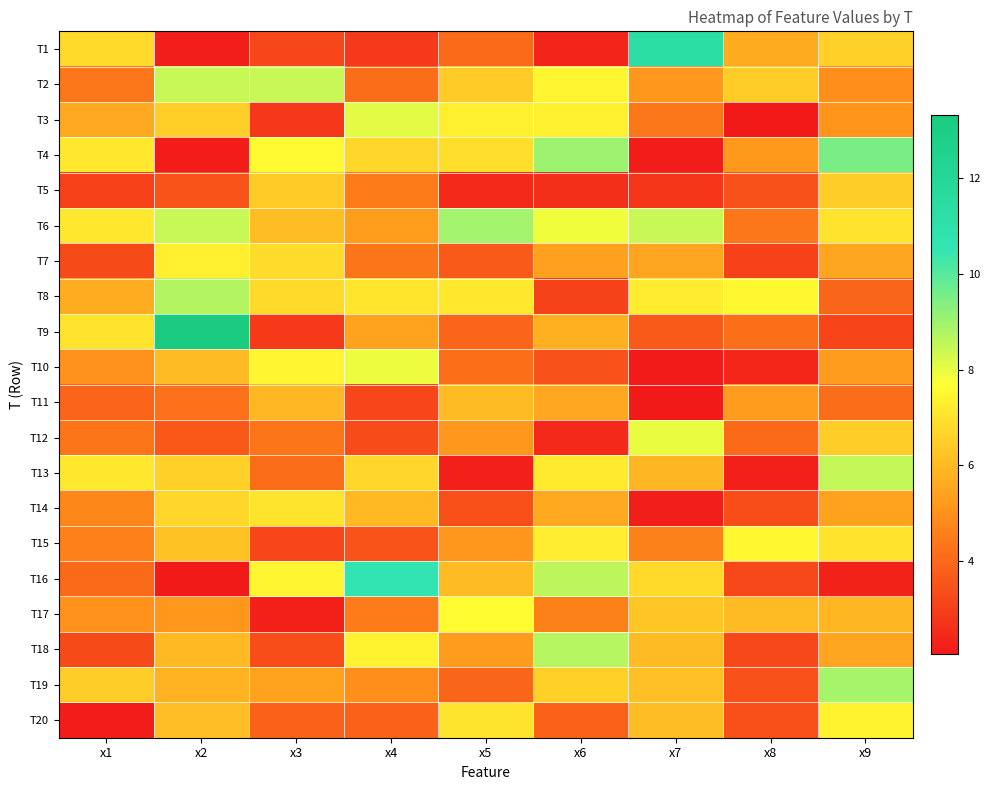

Reading left to right, list all the values displayed in this chart.

T1: x1=6.8	x2=2.2	x3=3.2	x4=2.8	x5=4.0	x6=2.4	x7=11.3	x8=5.7	x9=6.6
T2: x1=4.4	x2=8.5	x3=8.4	x4=4.1	x5=6.4	x6=7.4	x7=5.2	x8=6.5	x9=5.0
T3: x1=5.6	x2=6.5	x3=2.8	x4=8.1	x5=7.3	x6=7.4	x7=4.3	x8=2.1	x9=5.1
T4: x1=7.2	x2=2.2	x3=7.6	x4=6.7	x5=6.9	x6=9.0	x7=2.1	x8=5.2	x9=9.5
T5: x1=3.0	x2=3.5	x3=6.4	x4=4.5	x5=2.5	x6=2.6	x7=2.8	x8=3.4	x9=6.5
T6: x1=7.1	x2=8.4	x3=6.1	x4=5.3	x5=9.0	x6=7.9	x7=8.4	x8=4.4	x9=7.0
T7: x1=3.2	x2=7.3	x3=6.8	x4=4.3	x5=3.6	x6=5.4	x7=5.5	x8=3.0	x9=5.5
T8: x1=5.7	x2=8.7	x3=6.8	x4=7.1	x5=7.1	x6=3.1	x7=7.2	x8=7.5	x9=4.0
T9: x1=7.0	x2=13.3	x3=2.9	x4=5.4	x5=3.9	x6=5.8	x7=3.7	x8=4.2	x9=3.1
T10: x1=5.0	x2=6.0	x3=7.5	x4=7.9	x5=4.2	x6=3.5	x7=2.1	x8=2.4	x9=5.3
T11: x1=3.9	x2=4.2	x3=6.0	x4=3.2	x5=6.0	x6=5.5	x7=2.1	x8=5.3	x9=4.2
T12: x1=4.3	x2=3.6	x3=4.3	x4=3.3	x5=5.2	x6=2.5	x7=8.0	x8=4.0	x9=6.5
T13: x1=7.1	x2=6.6	x3=4.1	x4=6.7	x5=2.3	x6=7.2	x7=5.9	x8=2.3	x9=8.5
T14: x1=4.8	x2=6.7	x3=7.1	x4=6.0	x5=3.4	x6=5.6	x7=2.2	x8=3.3	x9=5.4
T15: x1=4.6	x2=6.2	x3=3.2	x4=3.5	x5=5.1	x6=7.3	x7=4.6	x8=7.5	x9=7.0
T16: x1=4.0	x2=2.0	x3=7.5	x4=10.6	x5=6.0	x6=8.6	x7=6.8	x8=3.2	x9=2.3
T17: x1=5.0	x2=5.2	x3=2.3	x4=4.5	x5=7.6	x6=4.6	x7=6.3	x8=6.0	x9=5.9
T18: x1=3.3	x2=6.0	x3=3.3	x4=7.4	x5=5.3	x6=8.7	x7=6.0	x8=3.2	x9=5.5
T19: x1=6.5	x2=5.8	x3=5.4	x4=4.9	x5=4.0	x6=6.6	x7=6.2	x8=3.4	x9=8.9
T20: x1=2.1	x2=6.1	x3=3.8	x4=3.8	x5=7.0	x6=3.8	x7=6.1	x8=3.4	x9=7.4